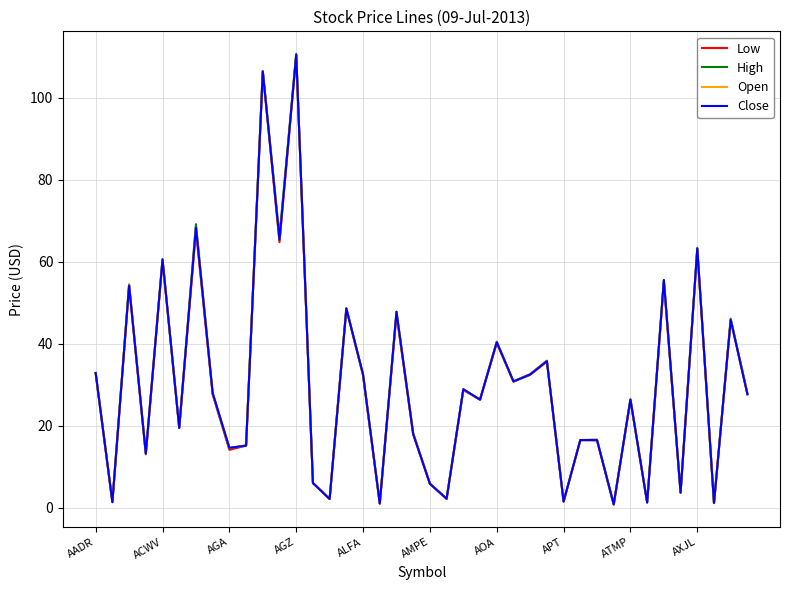

What is the highest value of the High series?

110.8